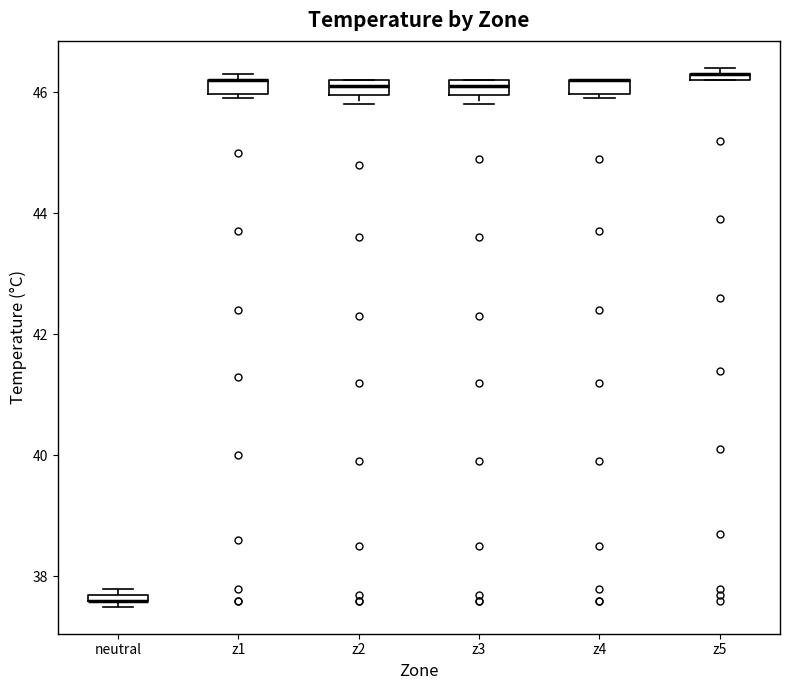

Where is the lower edge of the box for z3 on the y-axis? The values are not printed on the chart, so give them approximately, as read against the axis.

46.0